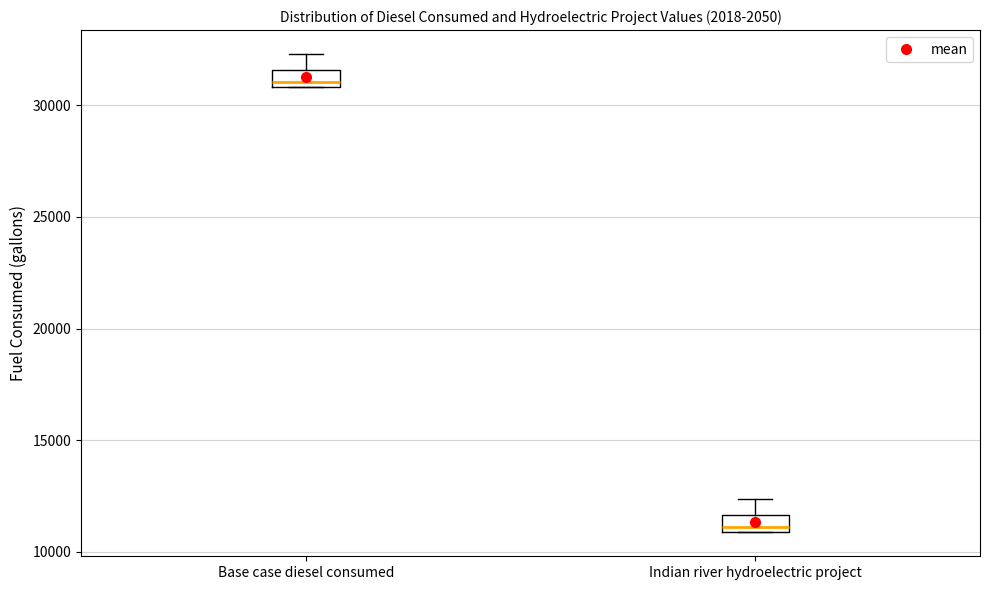

Where is the lower edge of the box for Base case diesel consumed on the y-axis? The values are not printed on the chart, so give them approximately, as read against the axis.

31000